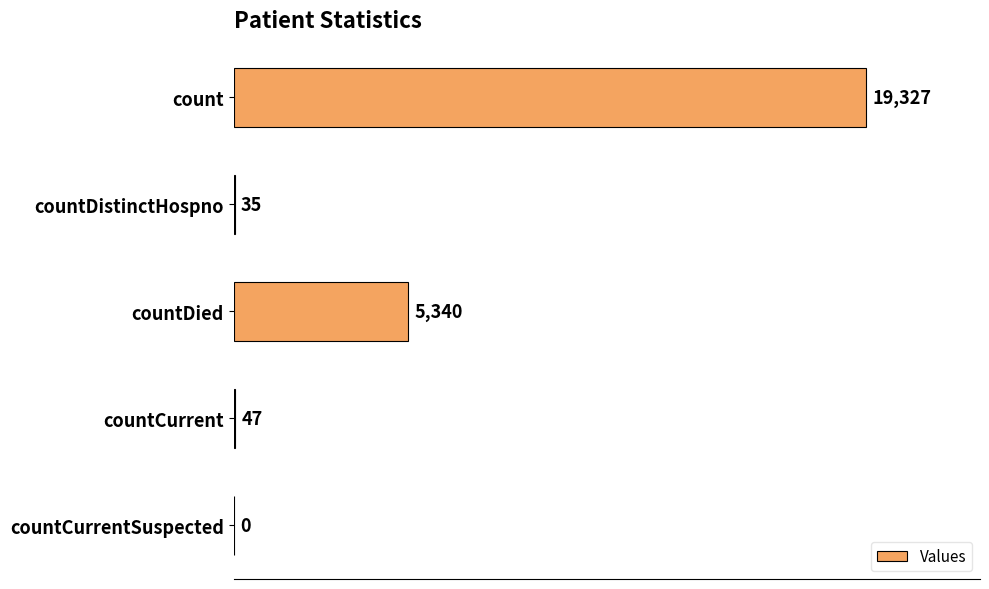

What is the sum of the values at countDistinctHospno and countDied?

5375